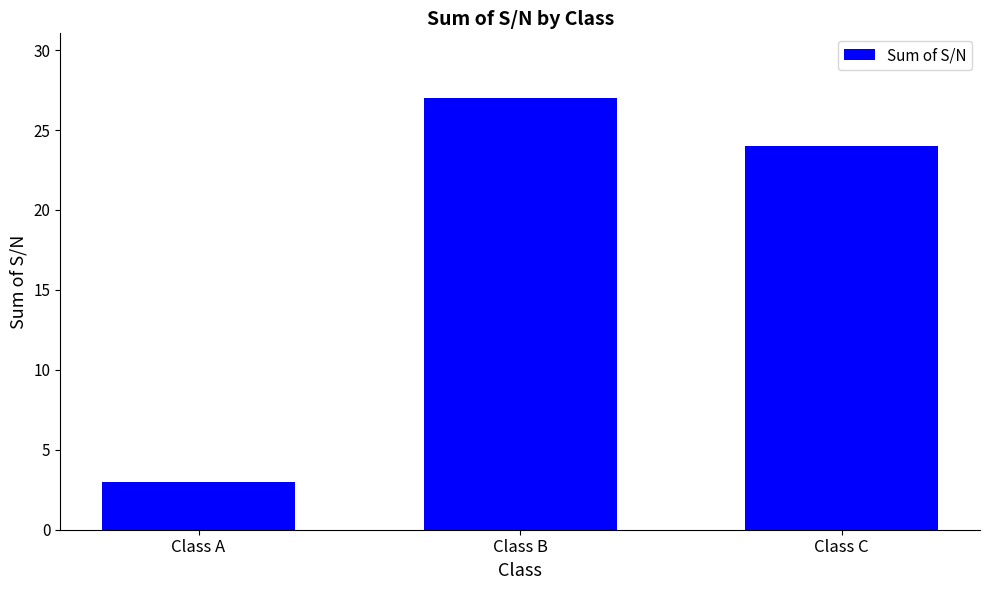

What is the change in value from Class A to Class C?

+21